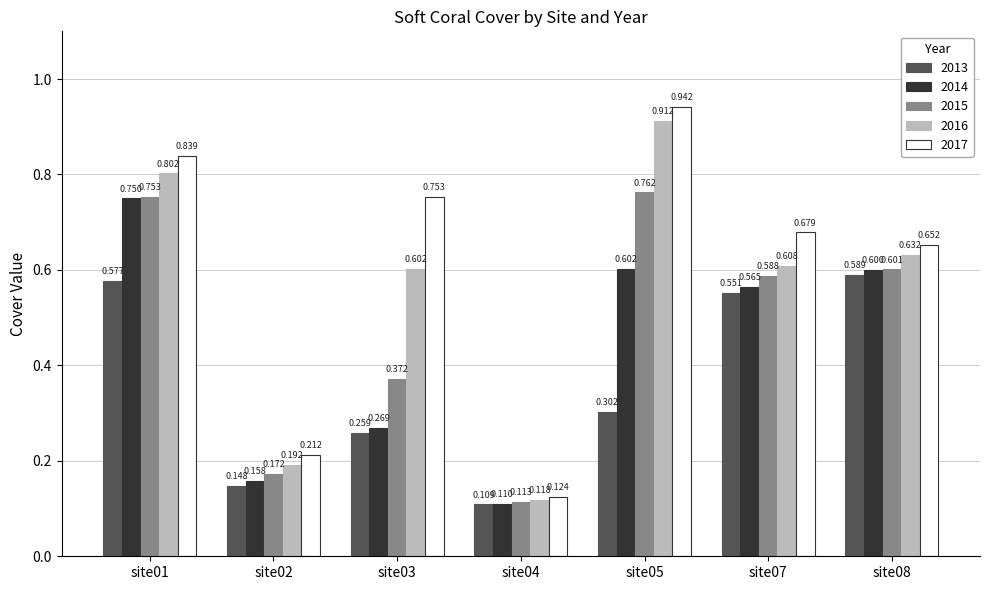

Is it true that 2016 equals 1.1 at site07?

False